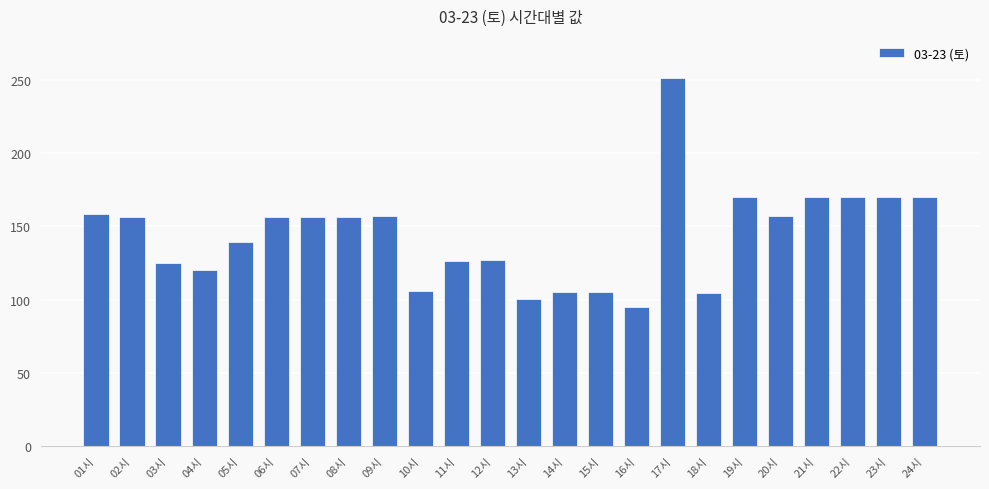

What is the greatest value displayed?

251.4